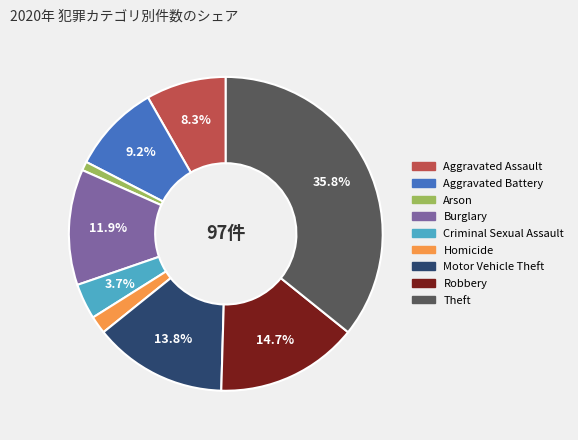

To the nearest percent, what is the difference between the Motor Vehicle Theft and Homicide slice percentages?

12%